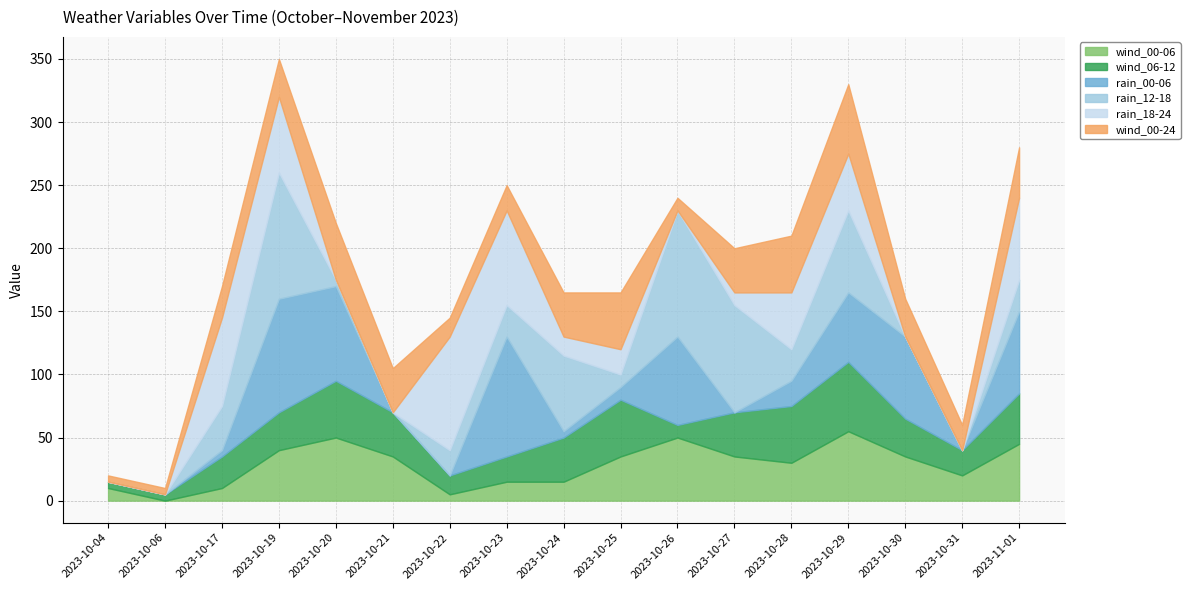

How many distinct data groups are displayed?

6